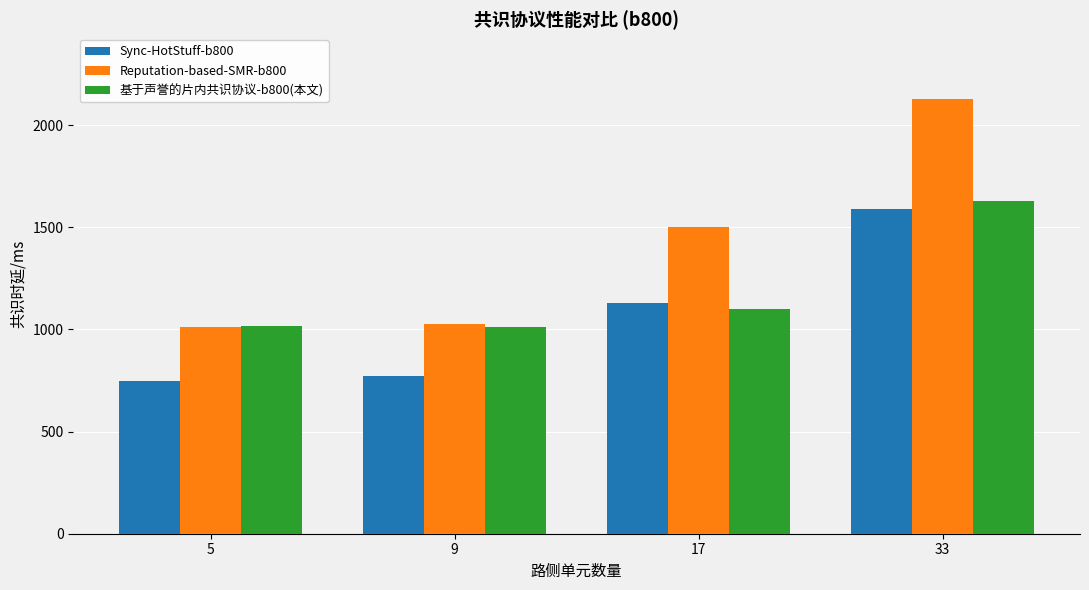

The value of Sync-HotStuff-b800 at 17 is 474.0. True or false?

False